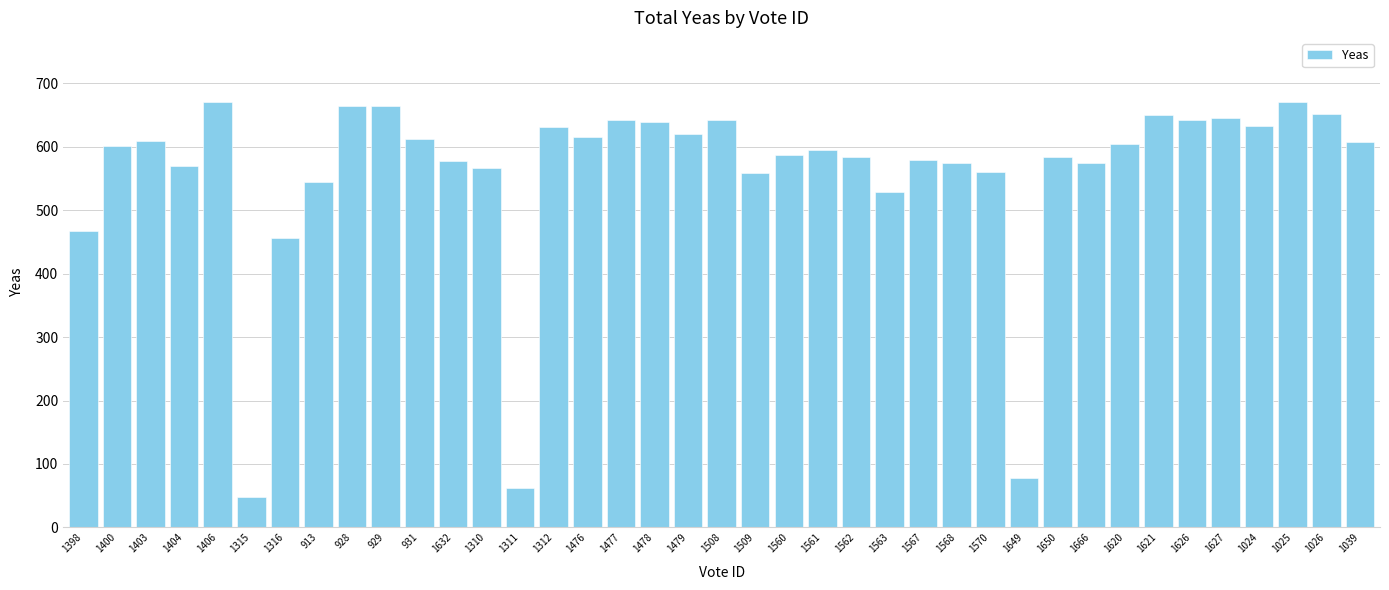

How many categories are shown in the chart?

39